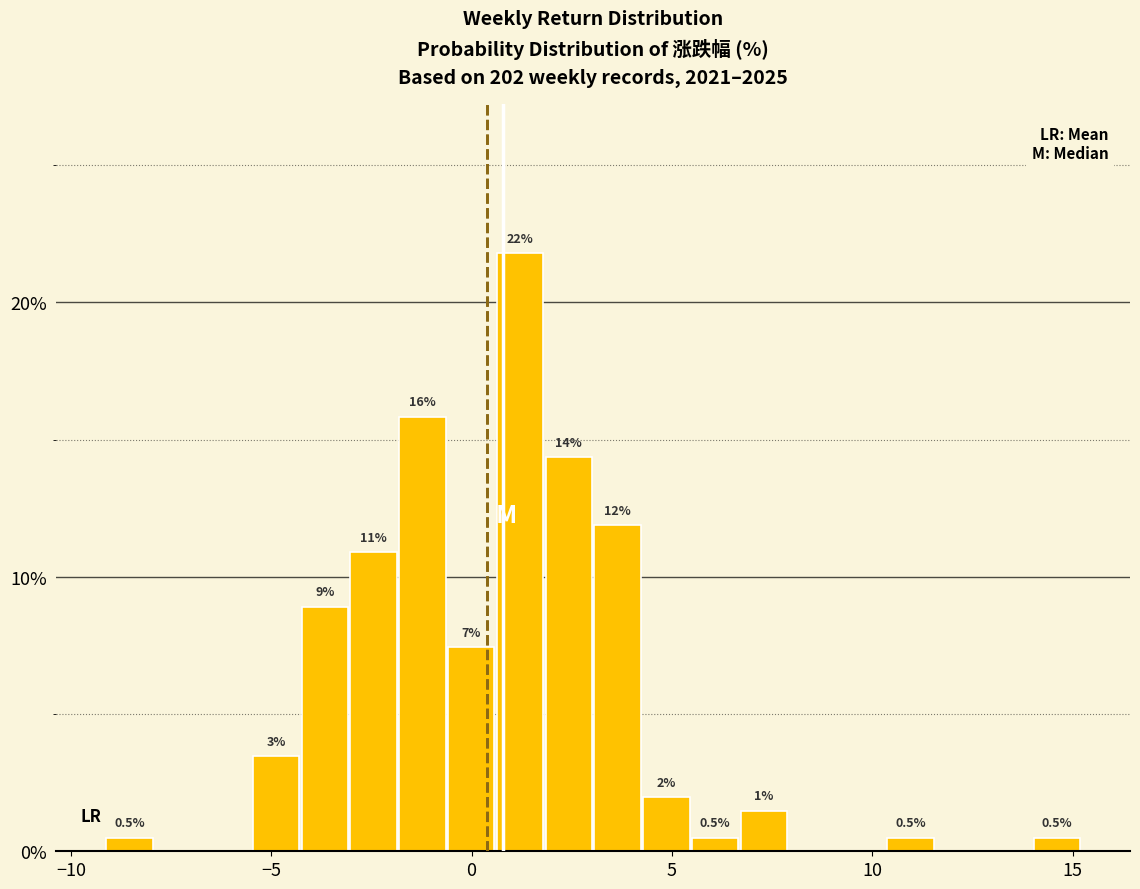

Read against the x-axis, roughly where is the centre of the tallest bar?

1.0